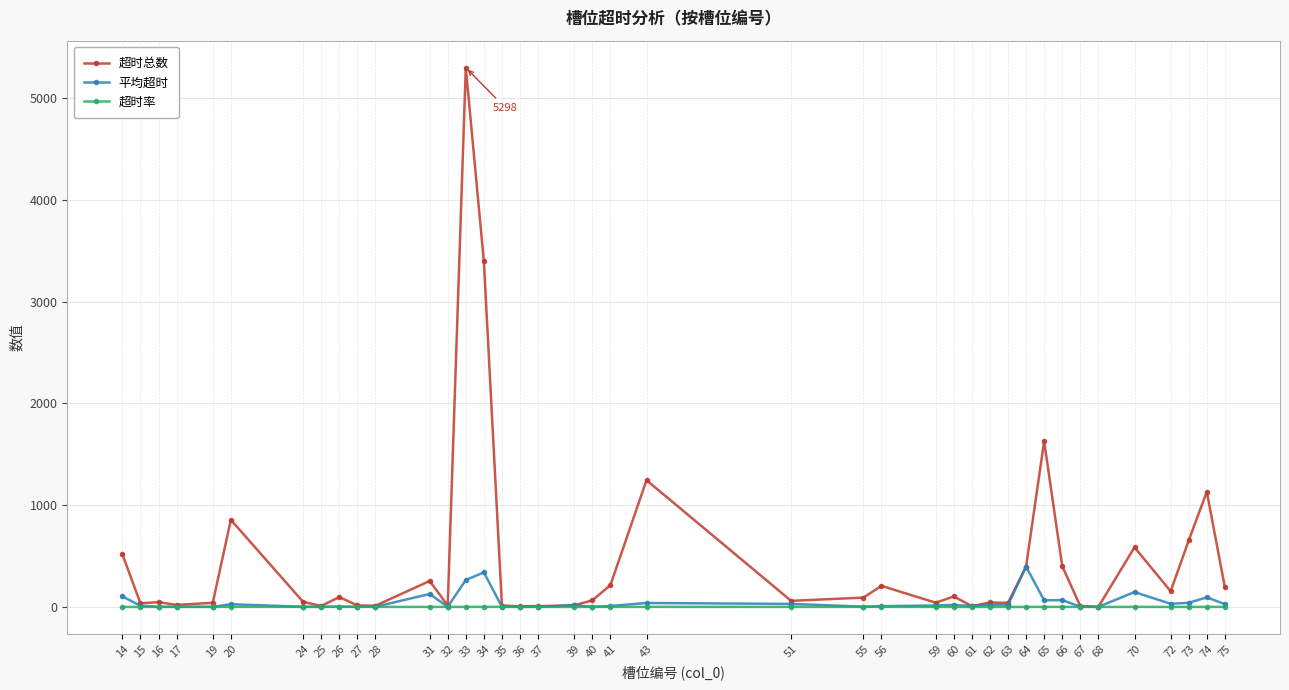

Is the value of 超时总数 at 36 greater than the value of 平均超时 at 34?

No